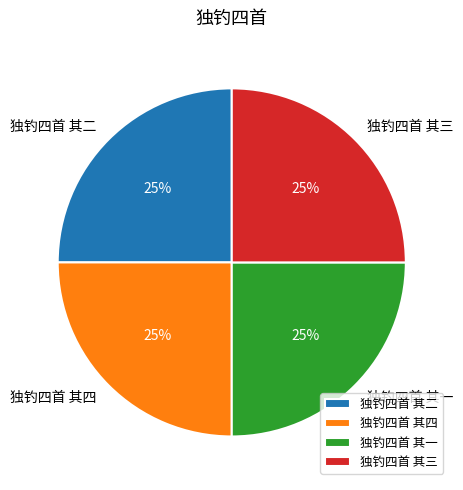

The 独钓四首 其三 slice represents 37% of the pie. True or false?

False